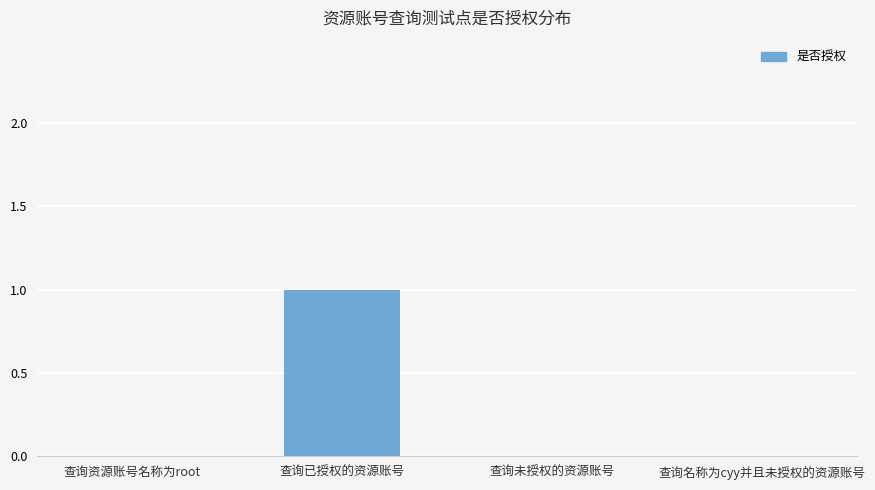

The chart shows a value of 1 at 查询资源账号名称为root. True or false?

False